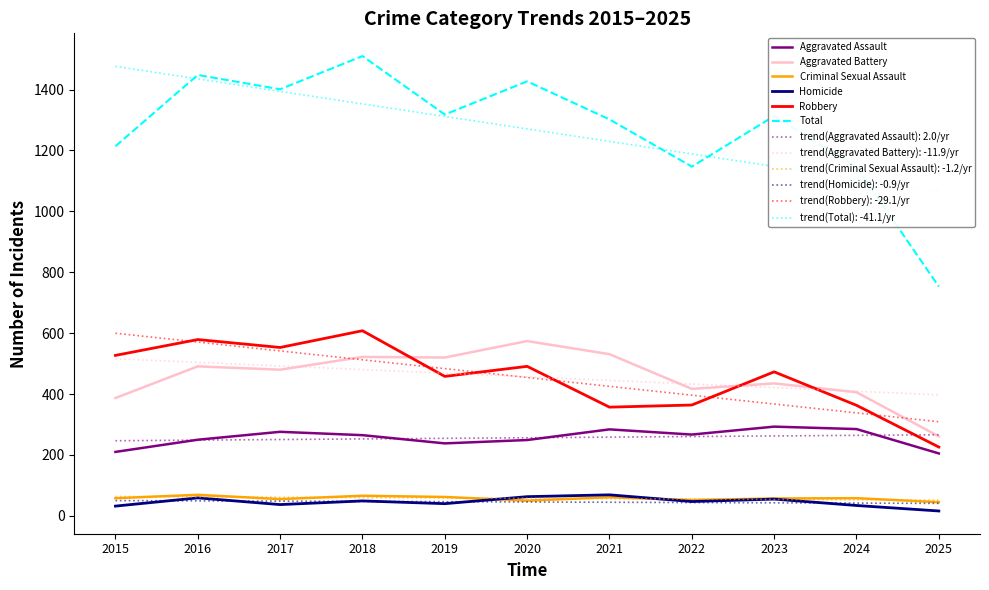

What is the minimum value for Aggravated Assault?

205.0